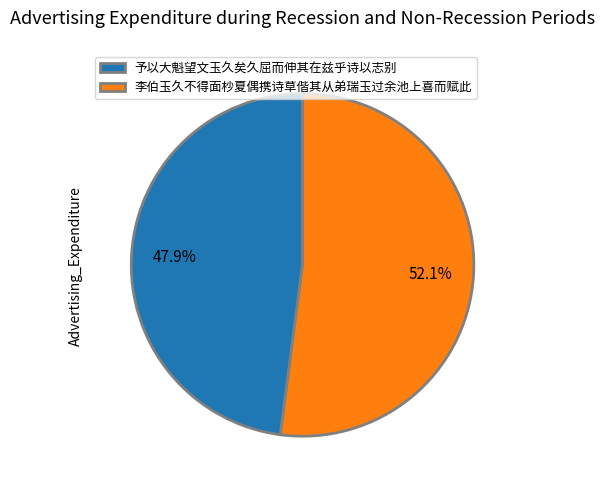

Which category has the smallest portion of the pie?

予以大魁望文玉久矣久屈而伸其在兹乎诗以志别